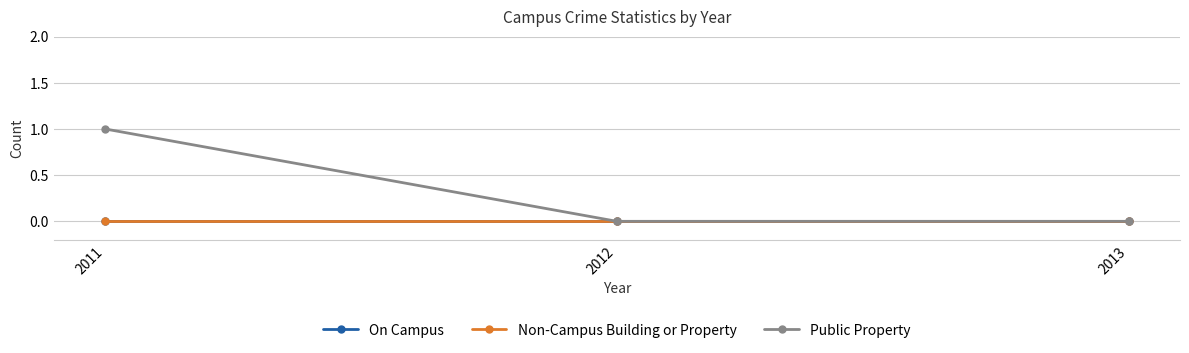

True or false: On Campus has a value of 0 at 2013.

True